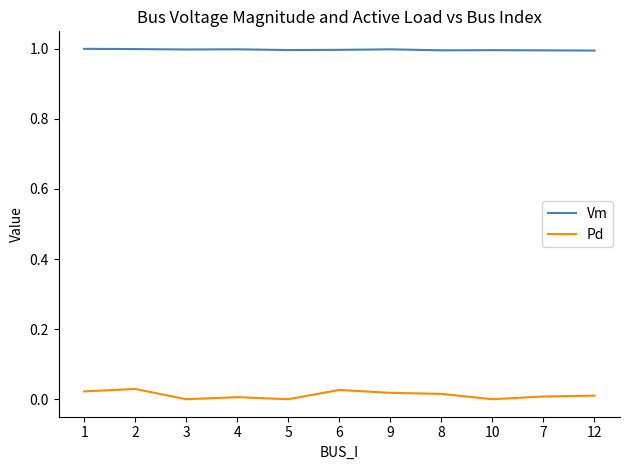

Rank the series by their average value, from highest to lowest.

Vm, Pd